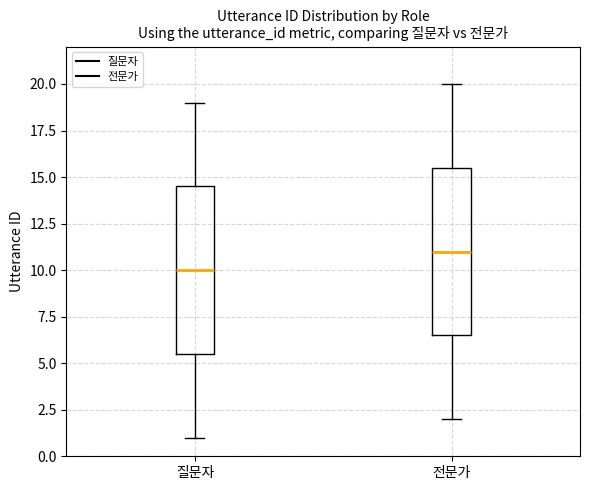

Reading left to right, transcribe this box plot: for each box, give where its median line is, the range the box spans, and where its two whiskers end, as read against the y-axis. The values are not printed on the chart, so give them approximately, as read against the axis.

질문자: median 10.0, box 5.5 to 14.5, whiskers 1.0 to 19.0
전문가: median 11.0, box 6.5 to 15.5, whiskers 2.0 to 20.0